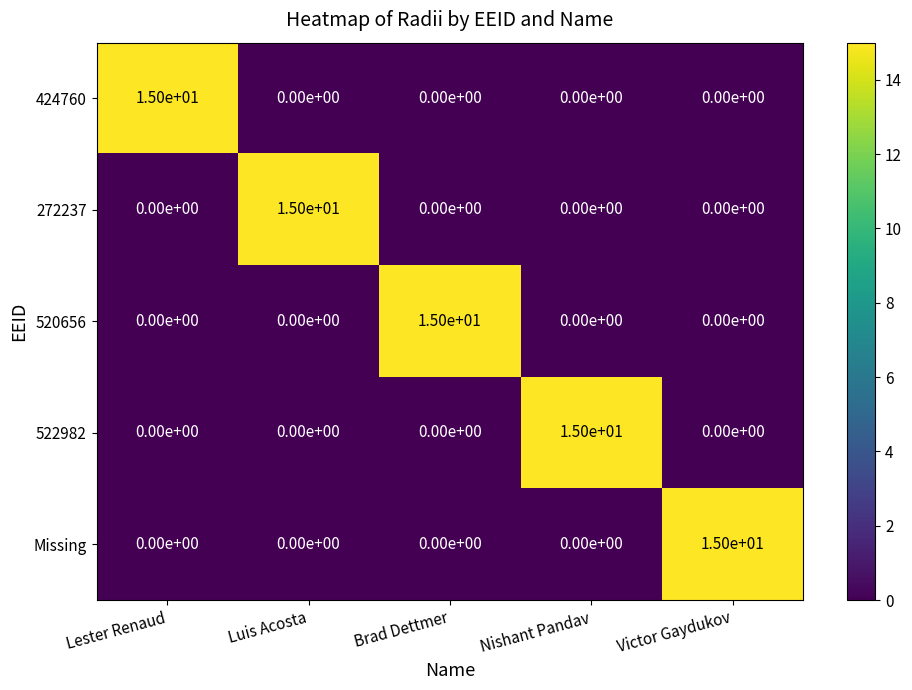

How many data points does each series have?

5